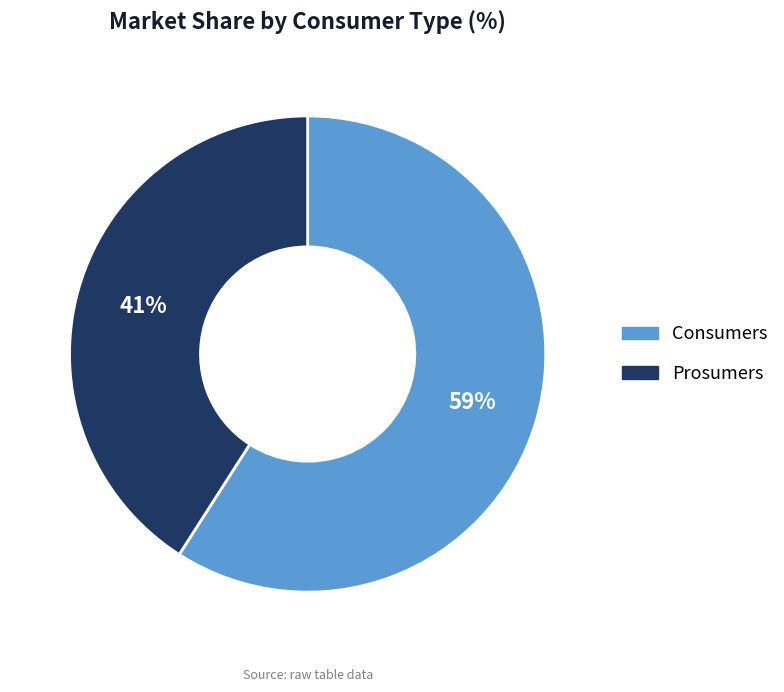

Count the number of slices in the pie.

2